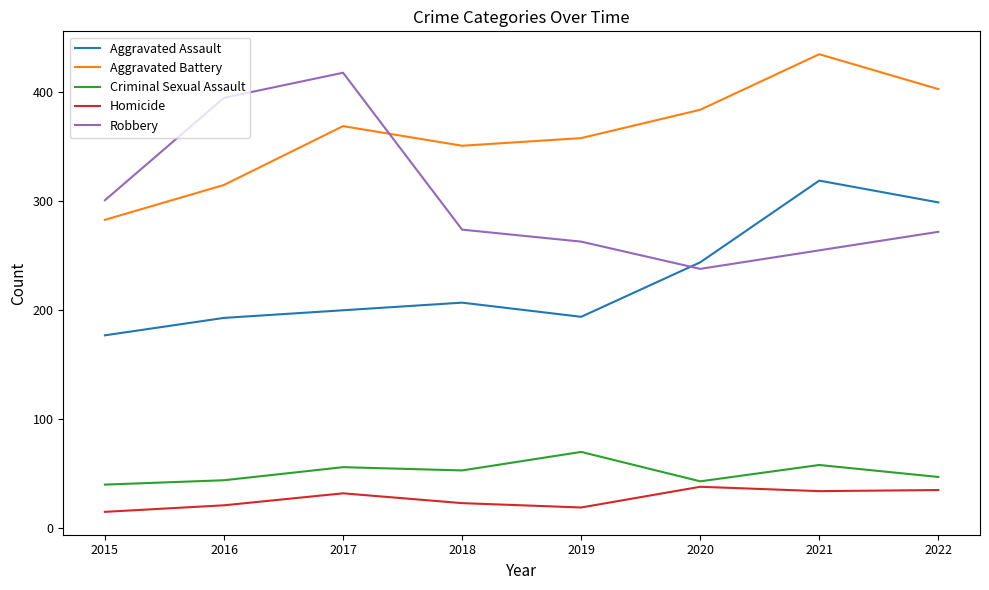

Rank the series at 2019 from highest to lowest value.

Aggravated Battery, Robbery, Aggravated Assault, Criminal Sexual Assault, Homicide